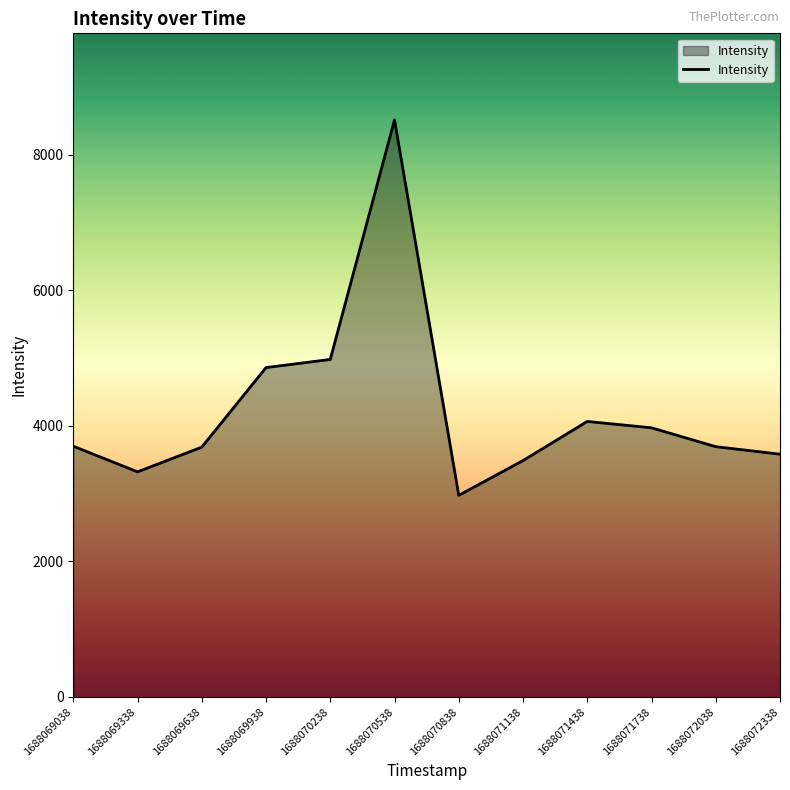

Where is the data nearest to the value 5746?

1688070238